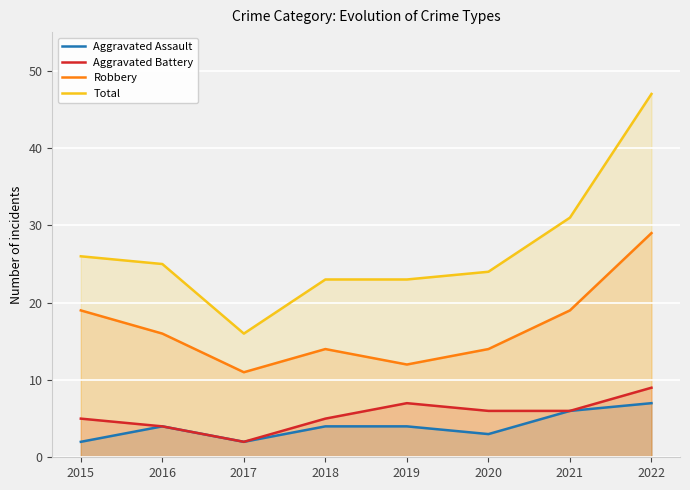

What is the average value of the Robbery series?

17